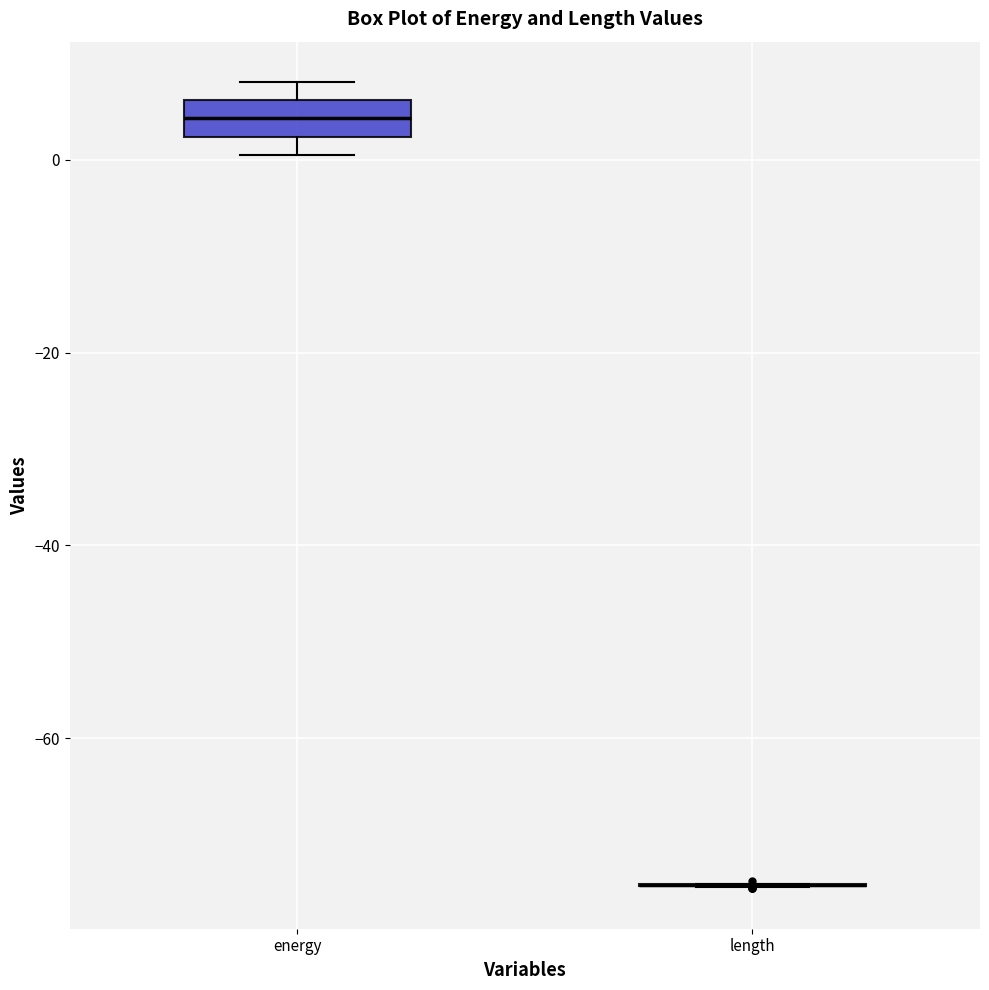

Where is the lower edge of the box for energy on the y-axis? The values are not printed on the chart, so give them approximately, as read against the axis.

2